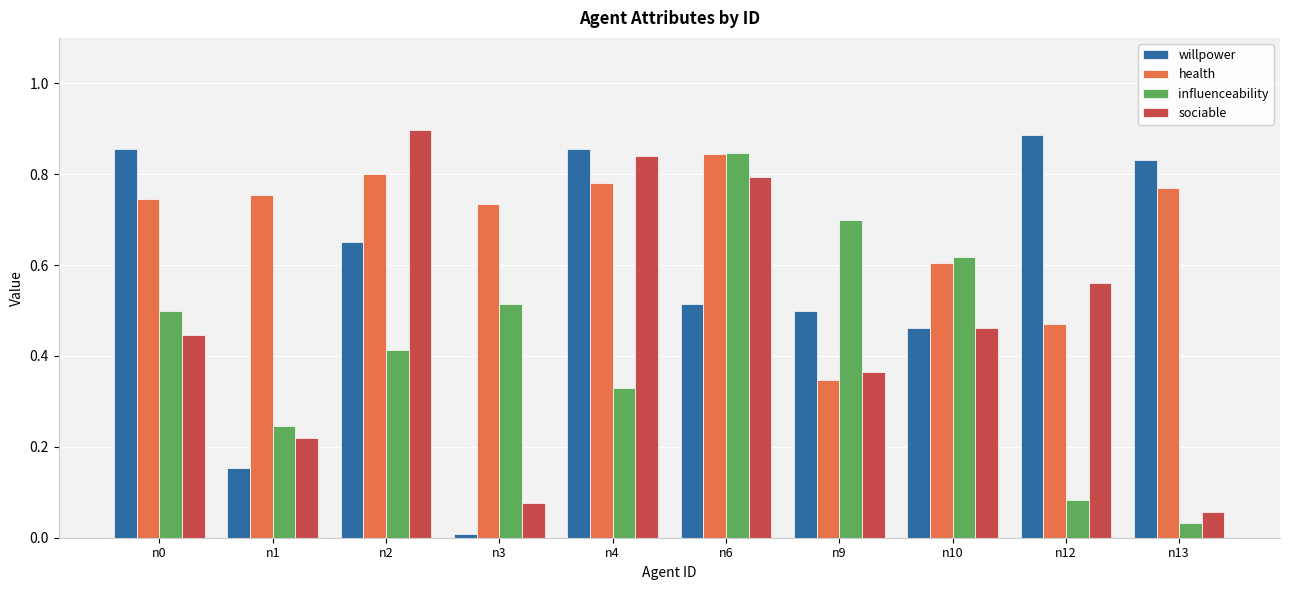

The value of health at n1 is 1.1. True or false?

False